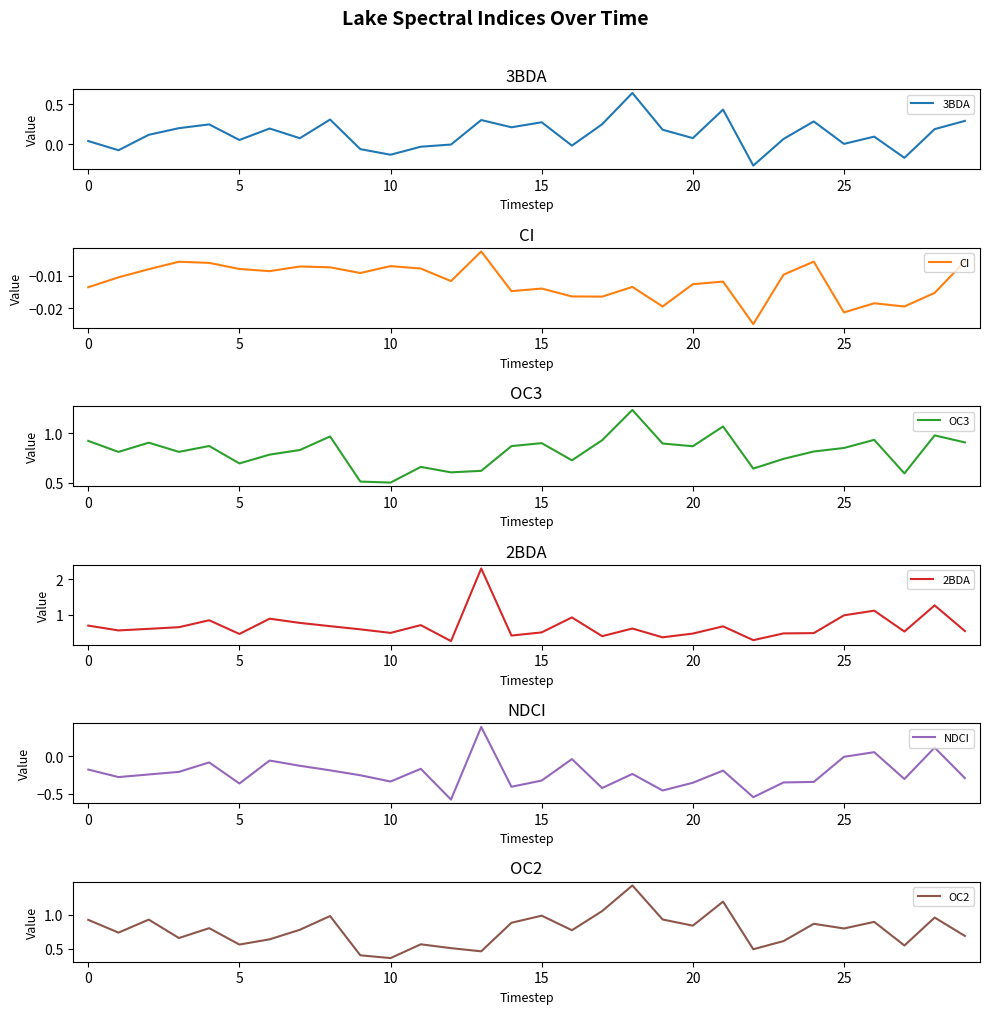

What is the total value across all series at 23?

1.5